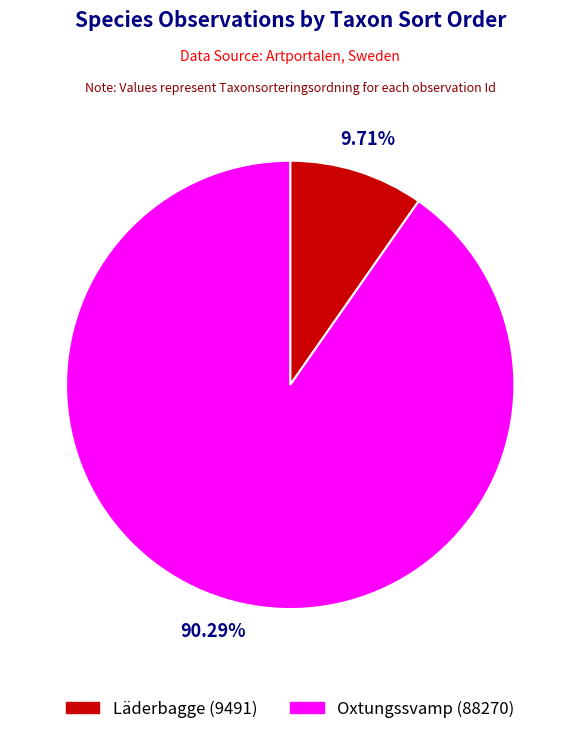

To the nearest percent, what is the average slice percentage?

50%